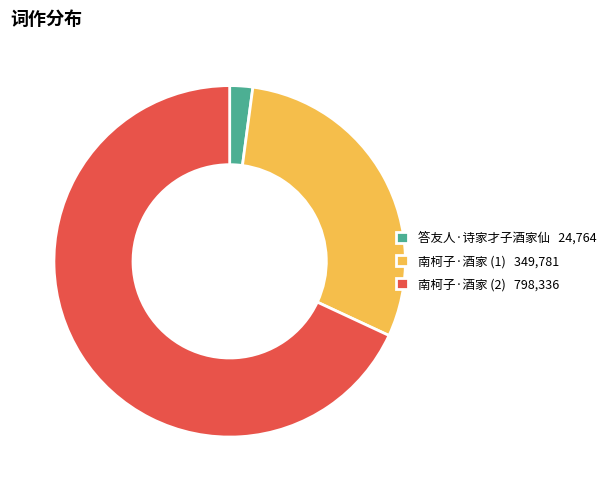

Is there a majority slice in this chart?

Yes